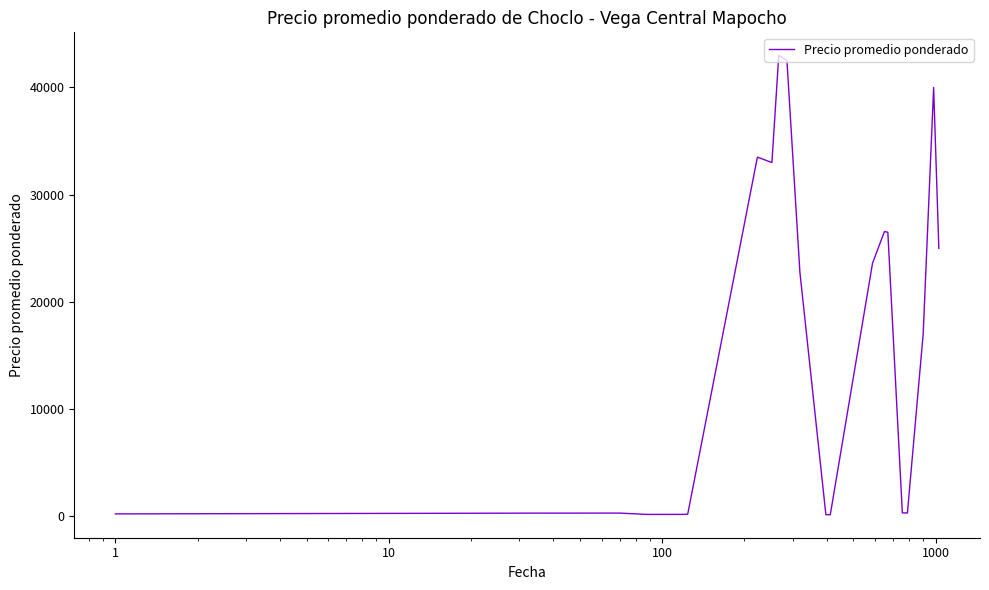

What is the difference between the maximum and minimum values?

42855.0